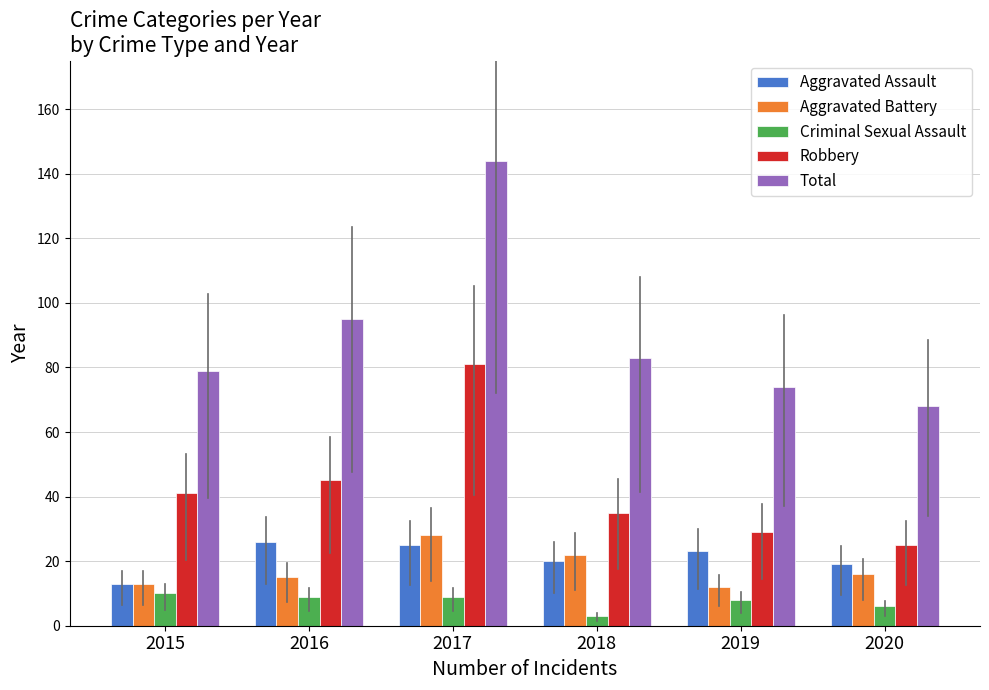

What is the sum of the Criminal Sexual Assault values at 2017 and 2018?

12